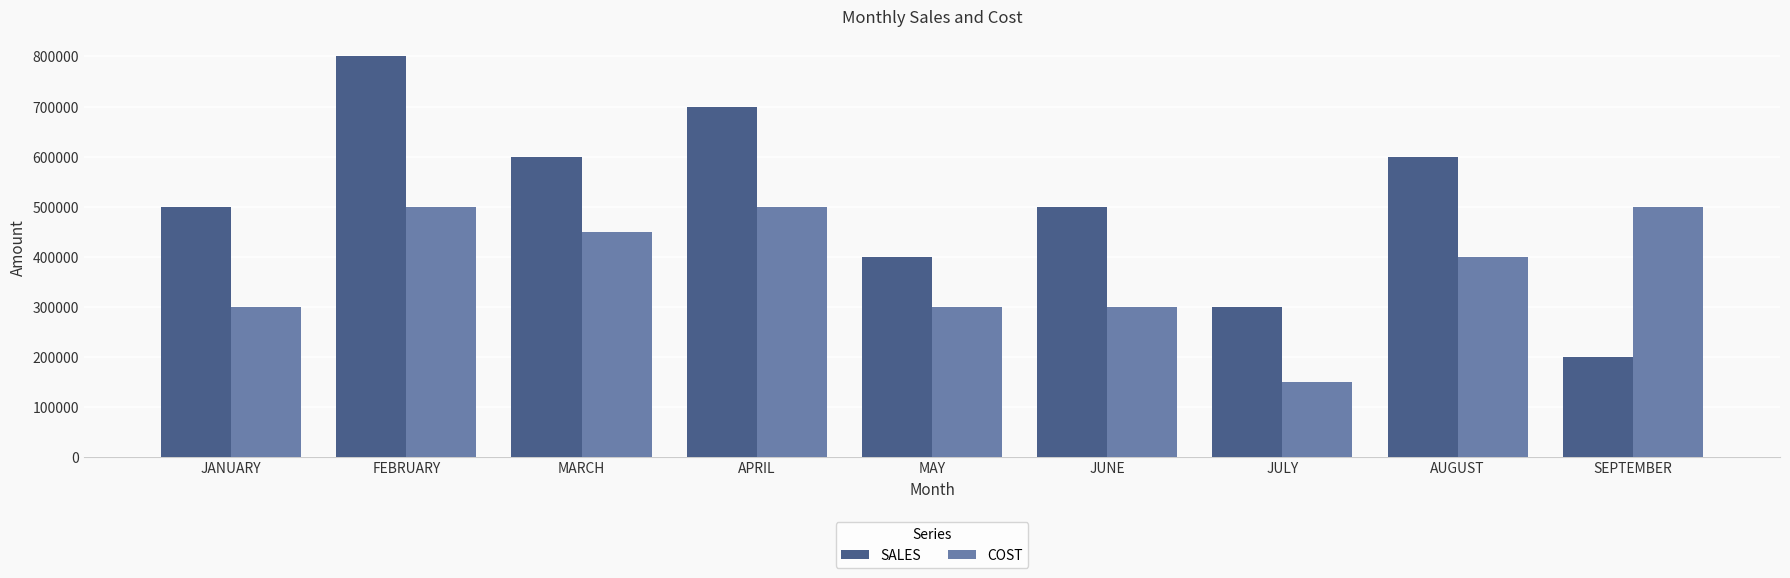

What are all the series names shown in the legend?

SALES, COST